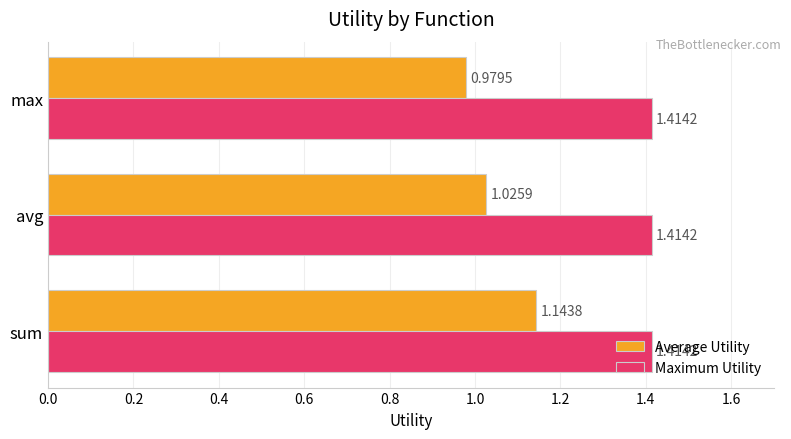

Rank the series by their average value, from highest to lowest.

Maximum Utility, Average Utility